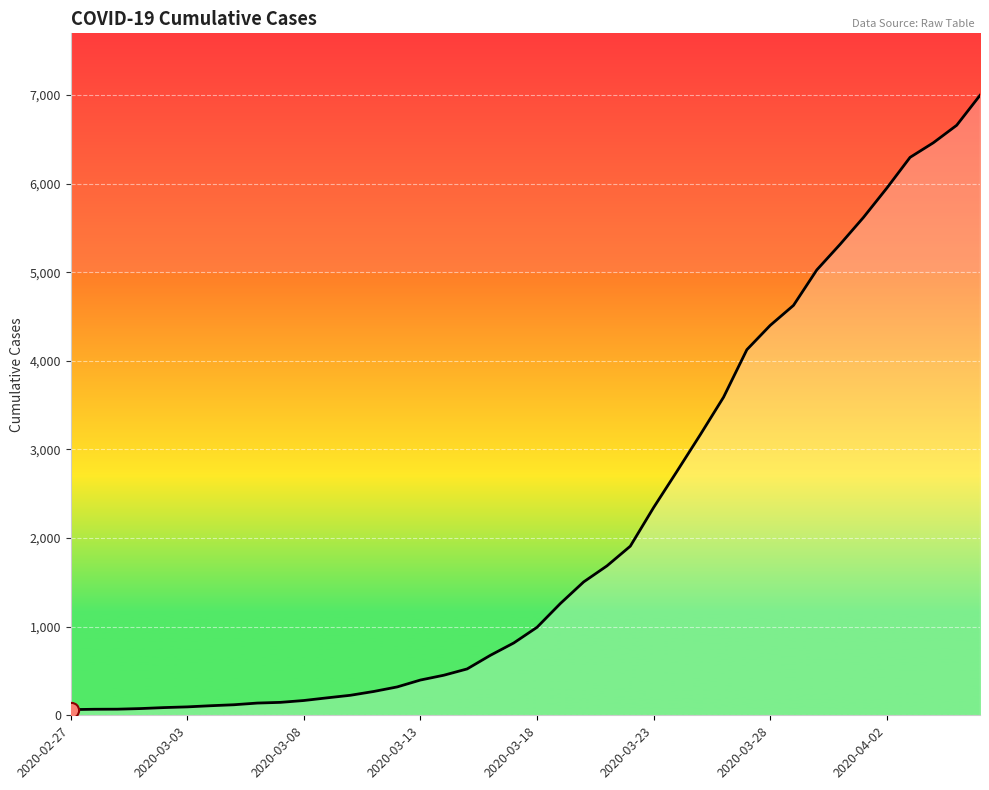

What is the greatest value displayed?

6995